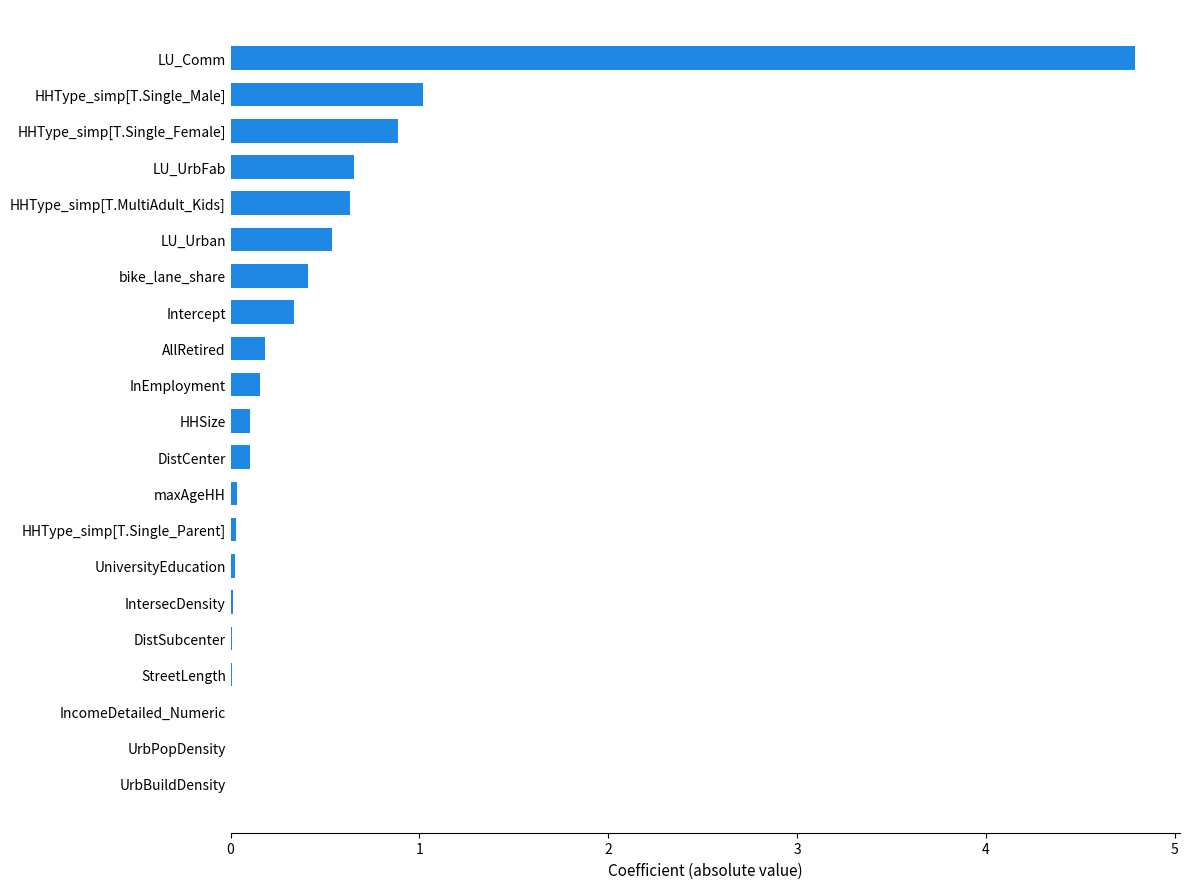

Read the value at bike_lane_share.

0.4